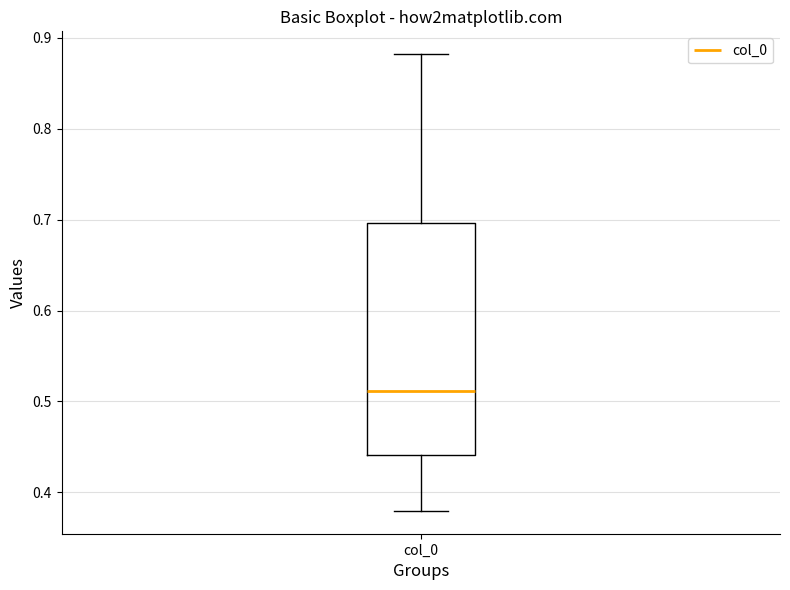

Read this box plot against the y-axis: the position of the median line, the range covered by the box, and the ends of both whiskers. The values are not printed on the chart, so give them approximately, as read against the axis.

median 0.51, box 0.44 to 0.70, whiskers 0.38 to 0.88